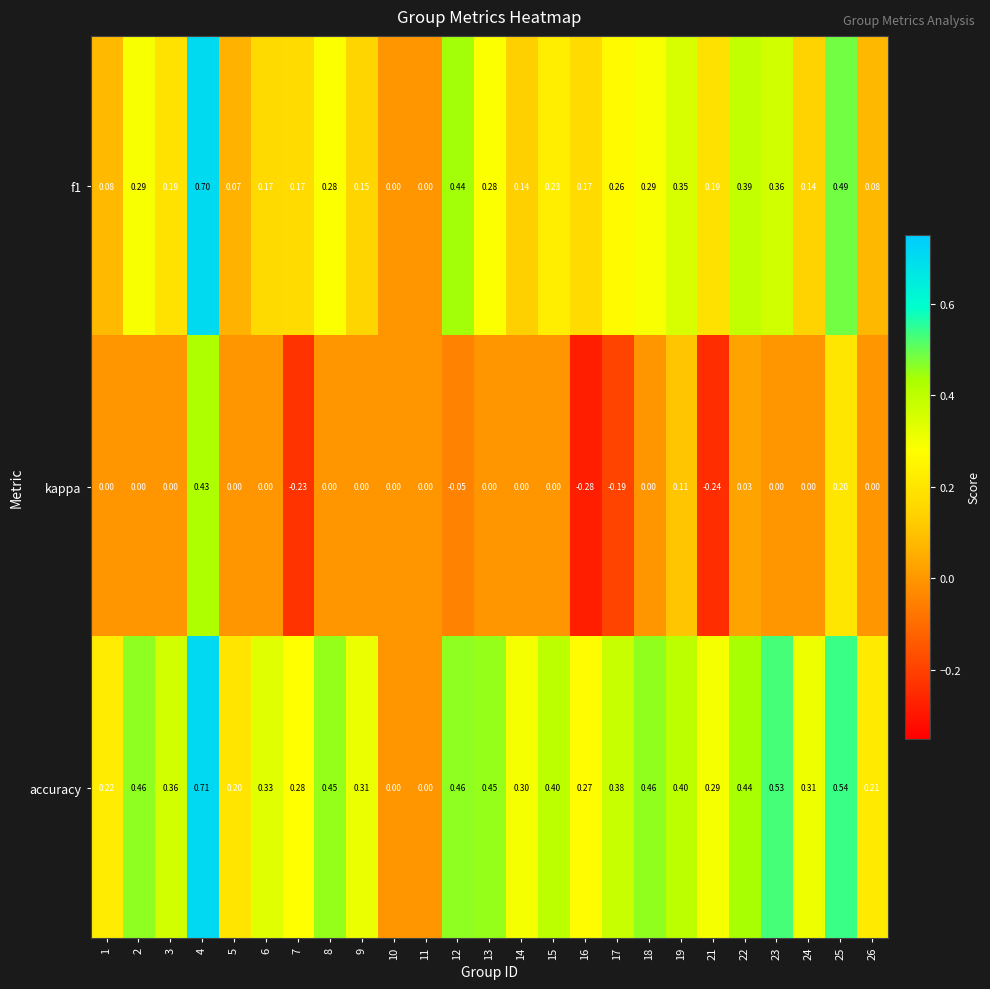

Which series has the largest total across all categories?

accuracy